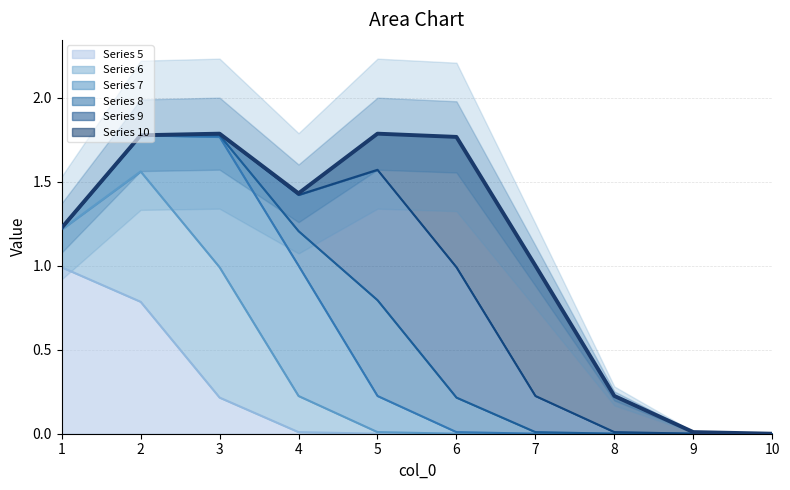

Where is the data nearest to the value 0?

10